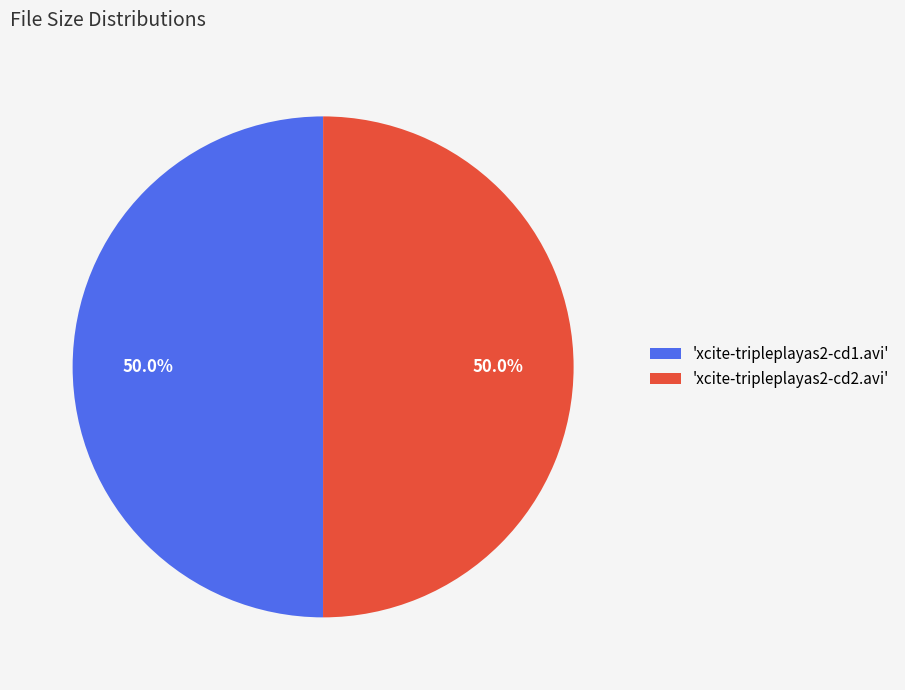

What is the ratio of the value at 'xcite-tripleplayas2-cd2.avi' to the value at 'xcite-tripleplayas2-cd1.avi'?

1.0